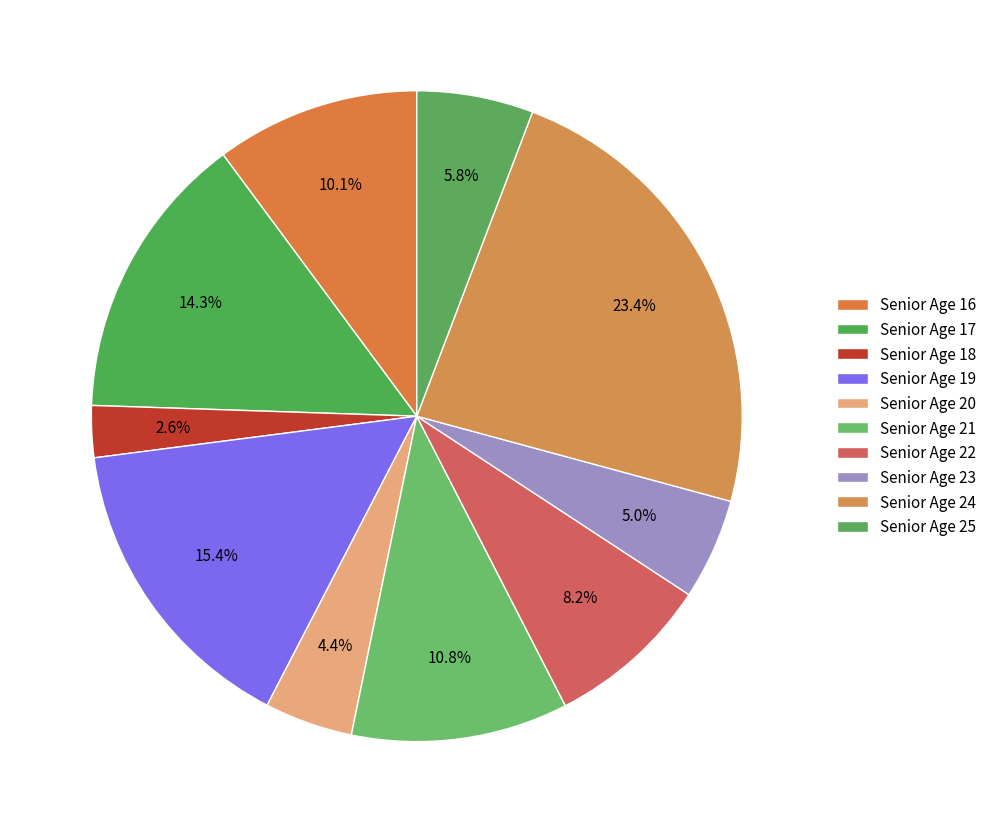

How many slices are in this pie chart?

10